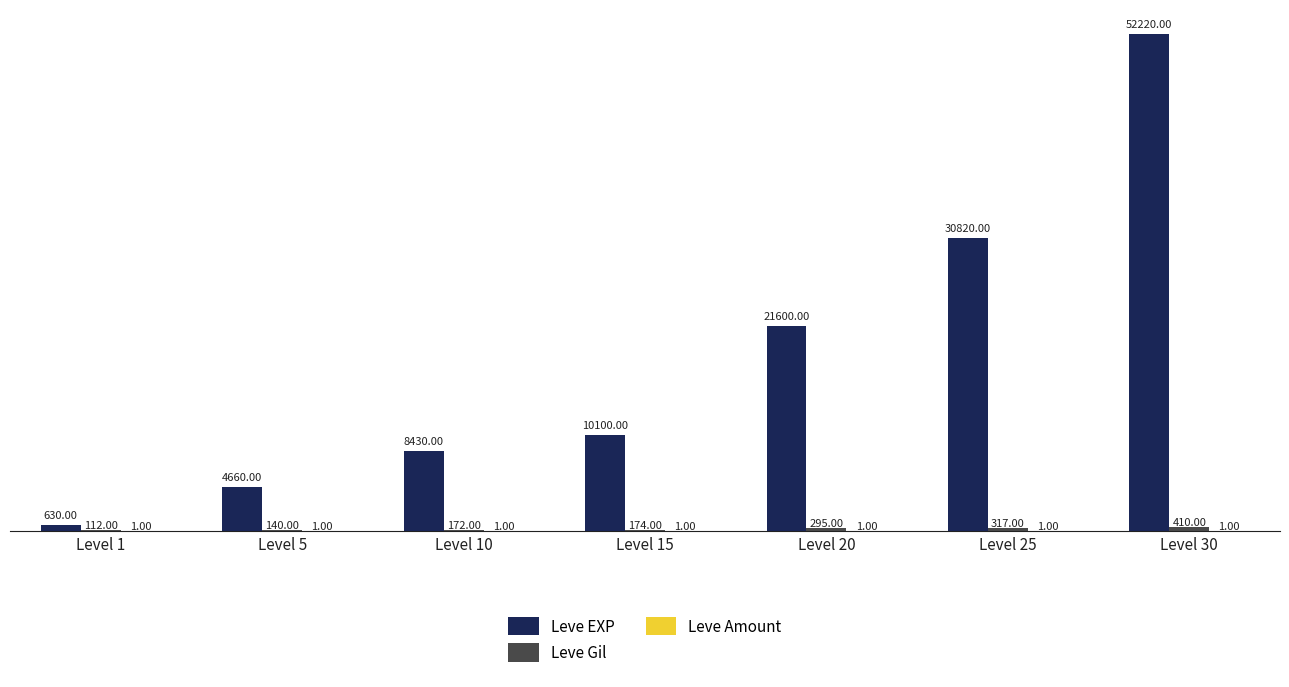

What is the total value across all series at Level 10?

8603